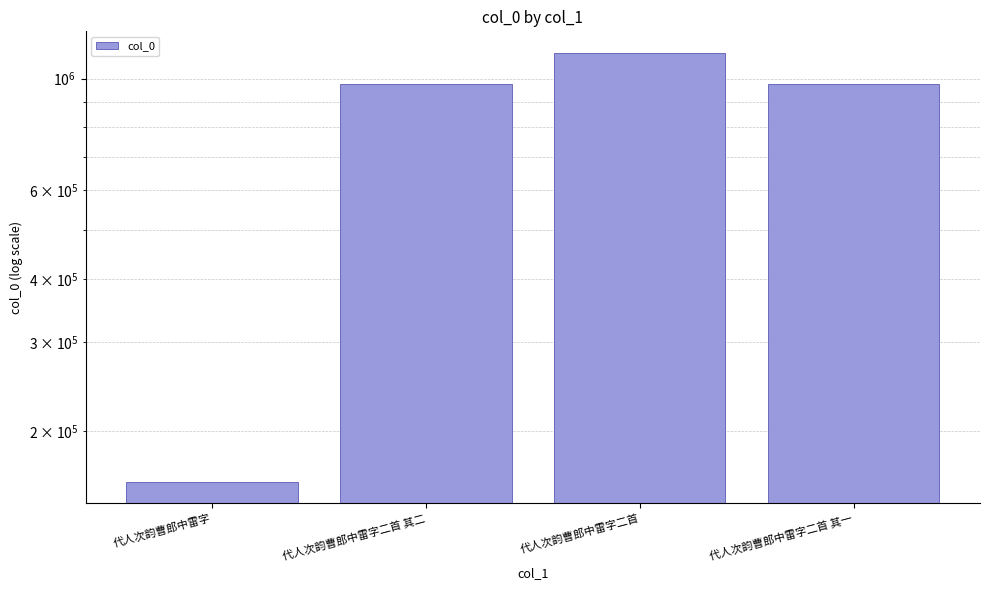

Reading right to left, transcribe all the data shown in this chart.

976149	1124579	976148	158591